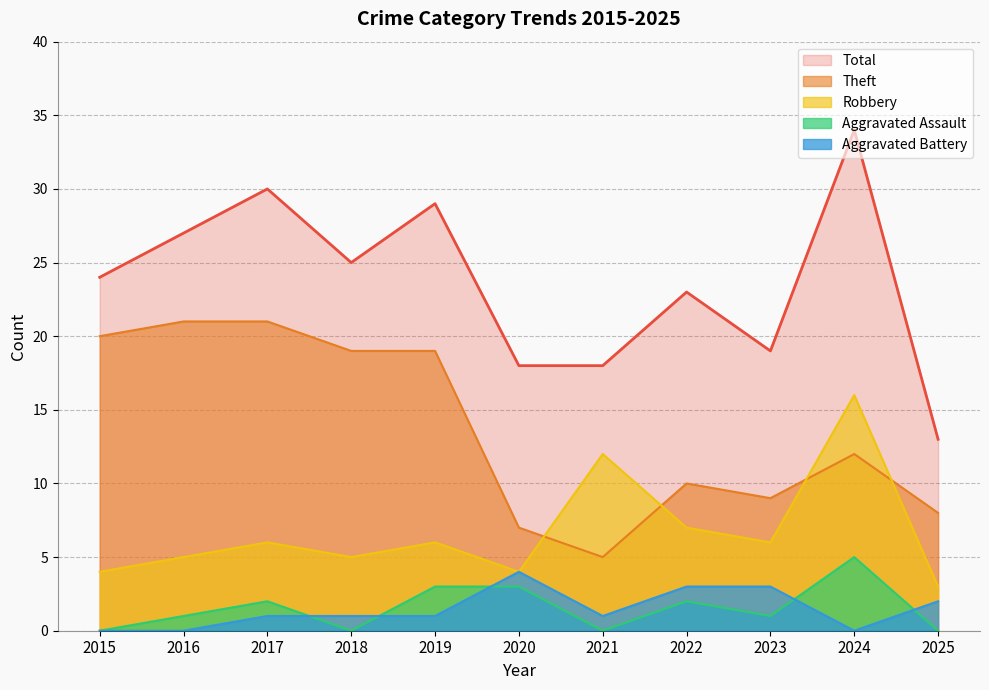

What is the difference between the second highest and minimum values in the Aggravated Assault series?

3